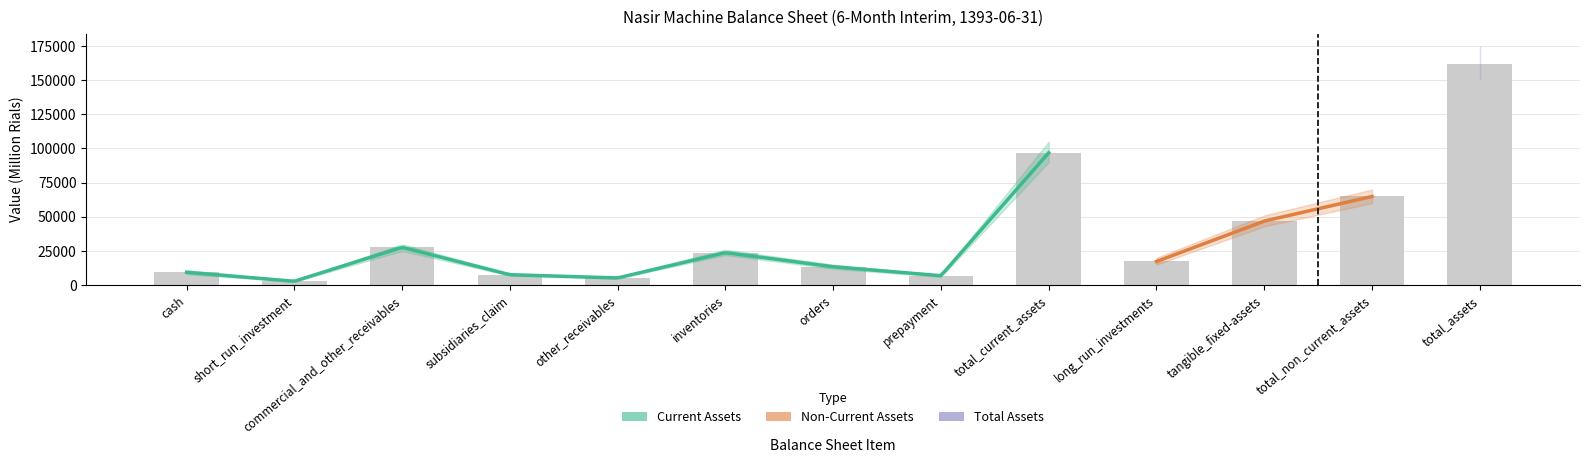

What is the total value across all series at total_non_current_assets?

64889